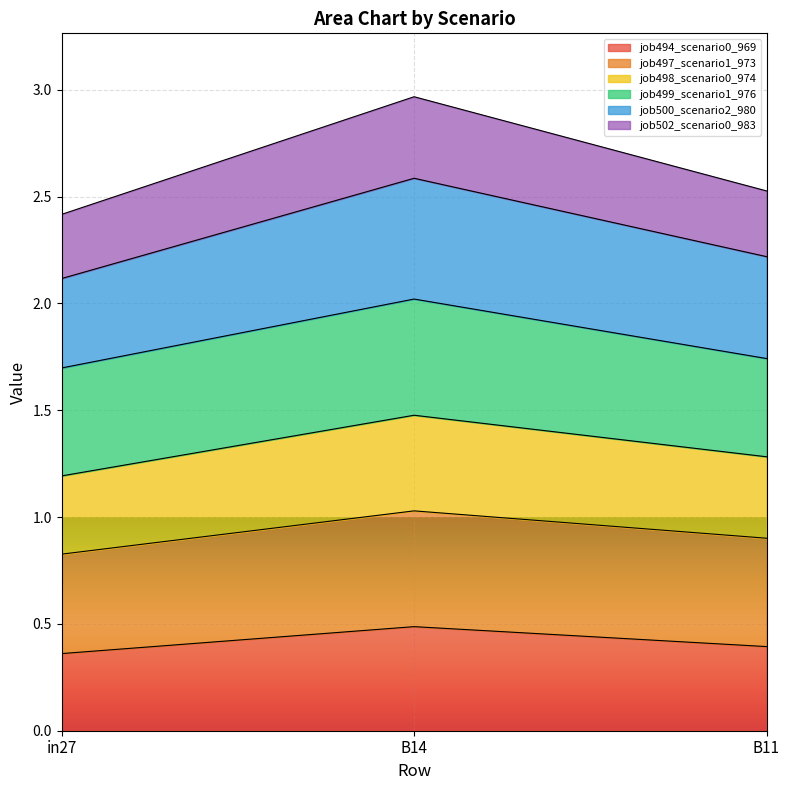

Is it true that job494_scenario0_969 equals 0.2 at in27?

False